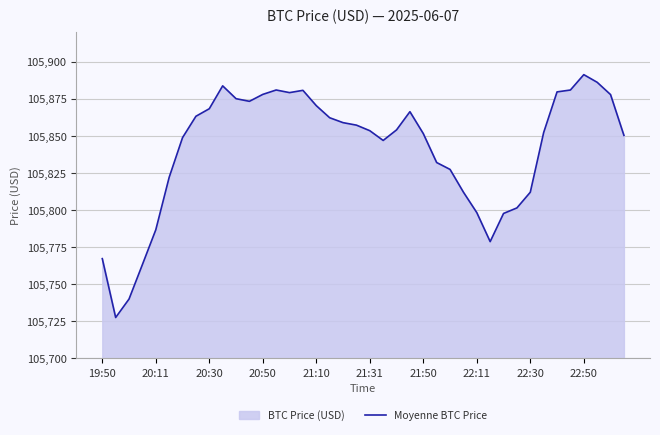

The value at 20:11 is 105786.7. True or false?

True